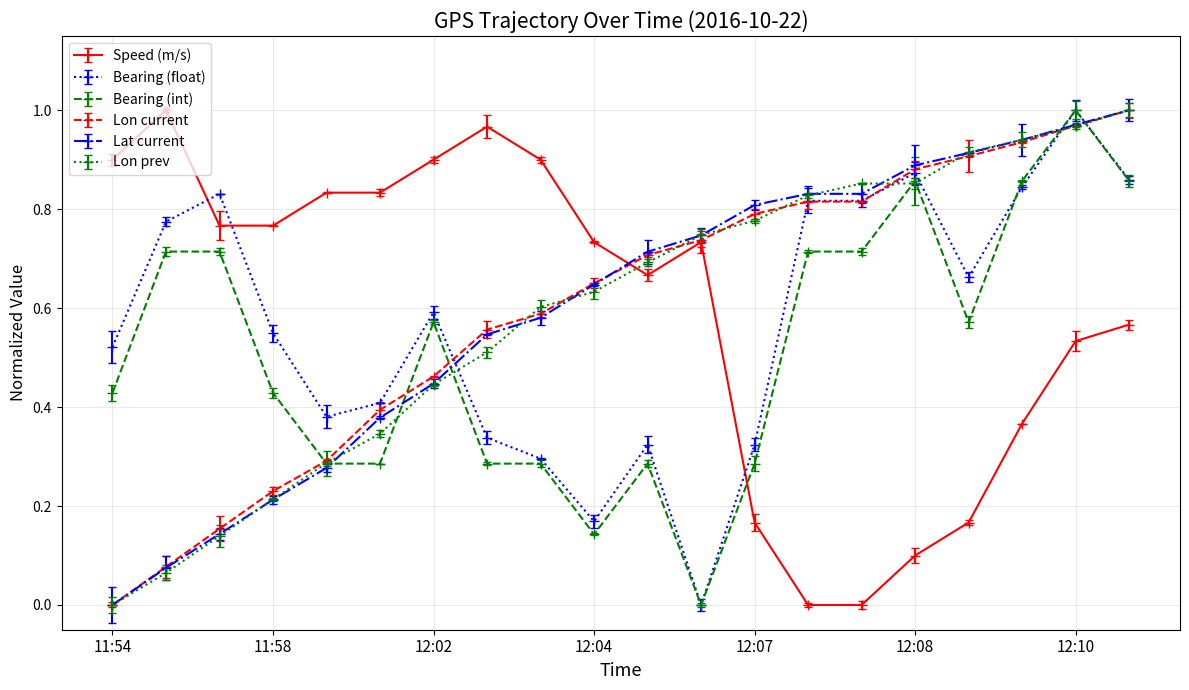

Which series has the largest range (max minus min)?

Speed (m/s)